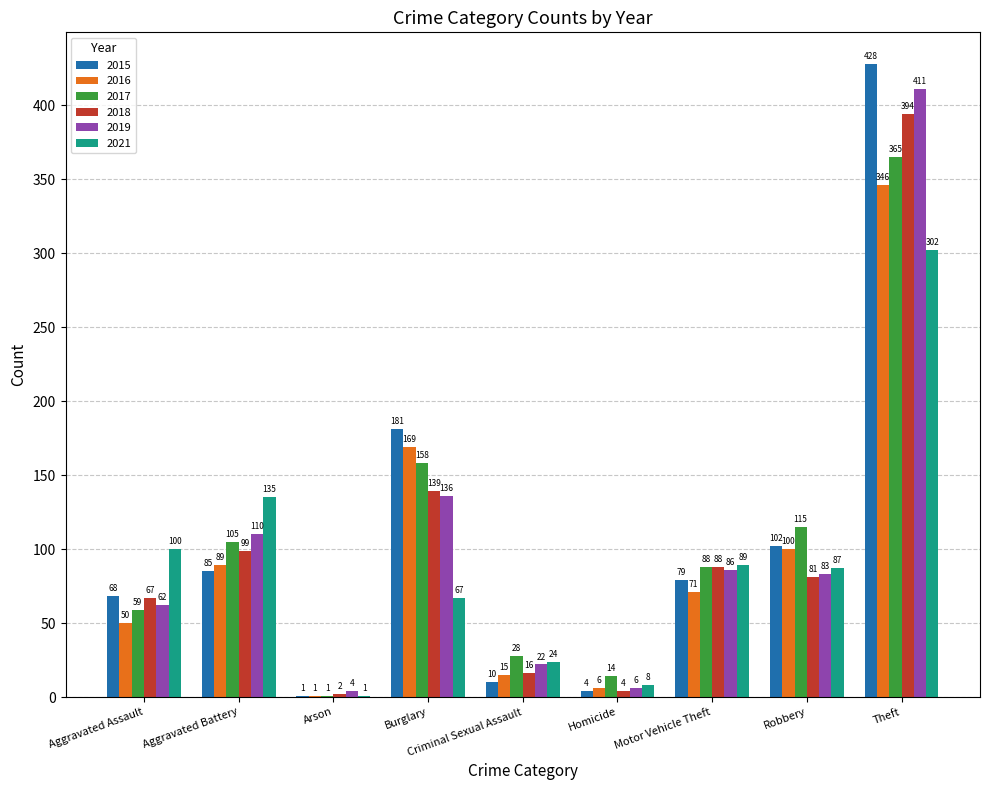

Where does the 2019 series first go above 83?

Aggravated Battery